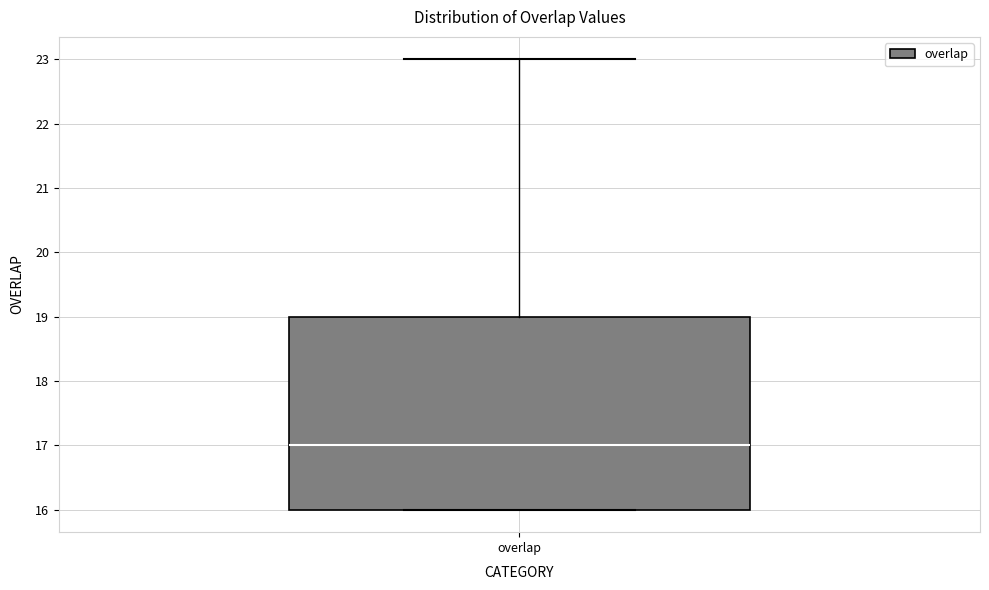

Read this box plot against the y-axis: the position of the median line, the range covered by the box, and the ends of both whiskers. The values are not printed on the chart, so give them approximately, as read against the axis.

median 17, box 16 to 19, whiskers 16 to 23